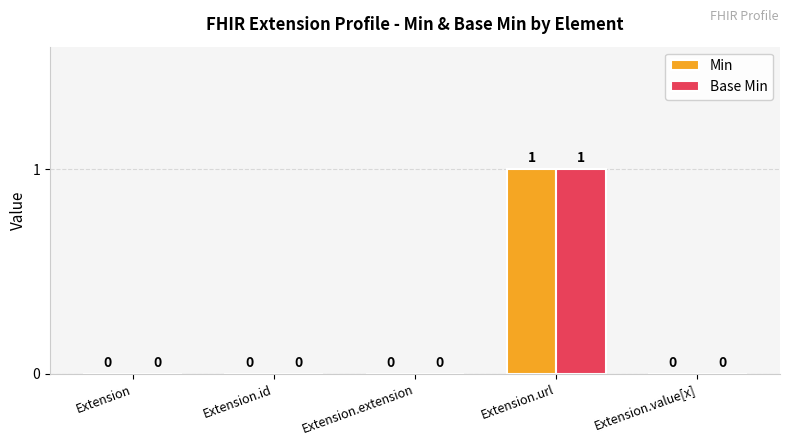

Does the chart contain stacked bars?

No